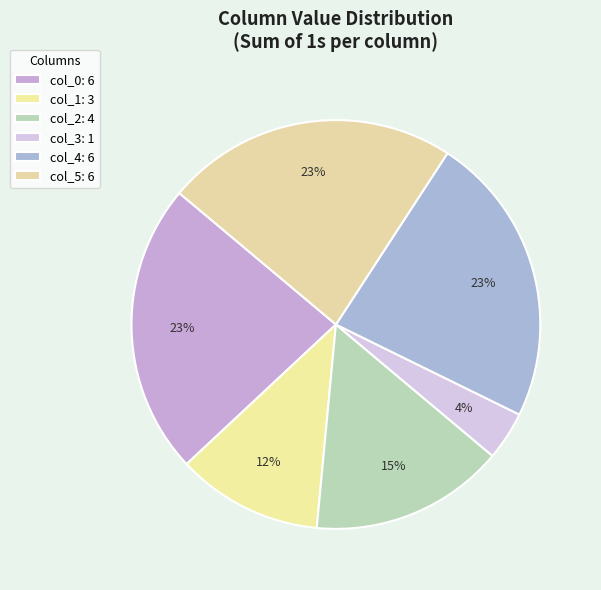

To the nearest percent, what is the average slice percentage?

17%